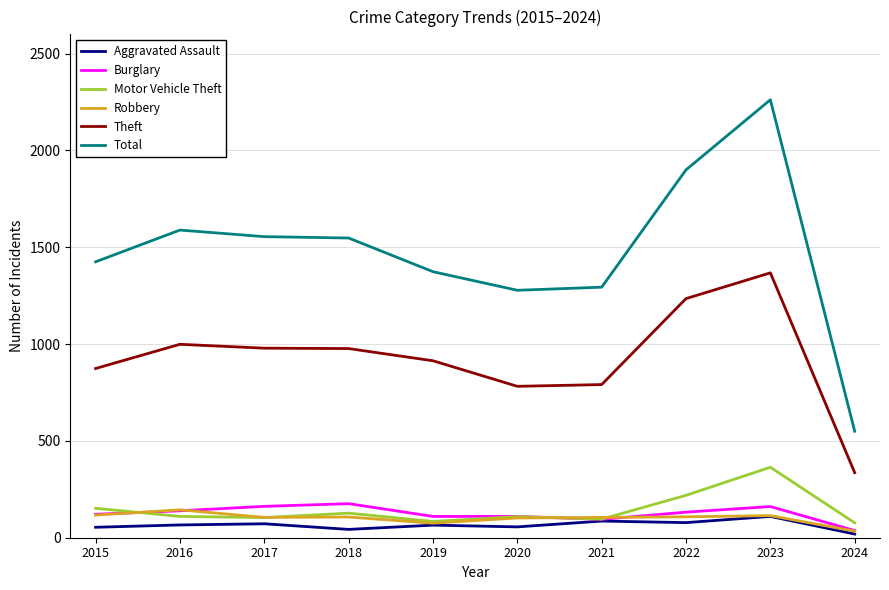

Is it true that Theft equals 1706 at 2022?

False